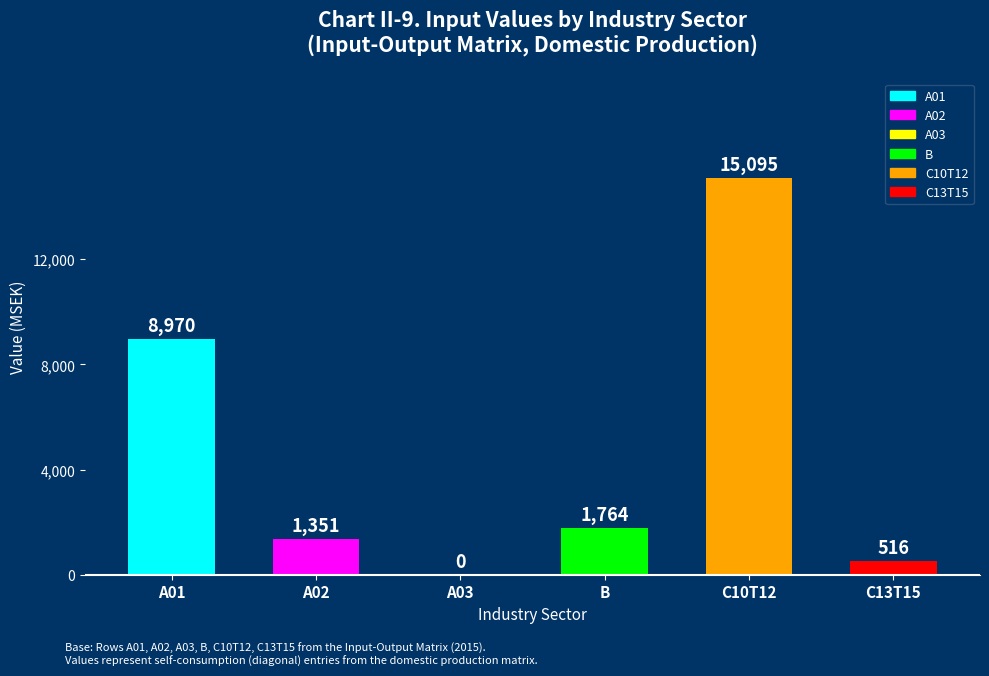

Reading right to left, transcribe all the data shown in this chart.

C13T15=516	C10T12=15095	B=1764	A03=0	A02=1351	A01=8970